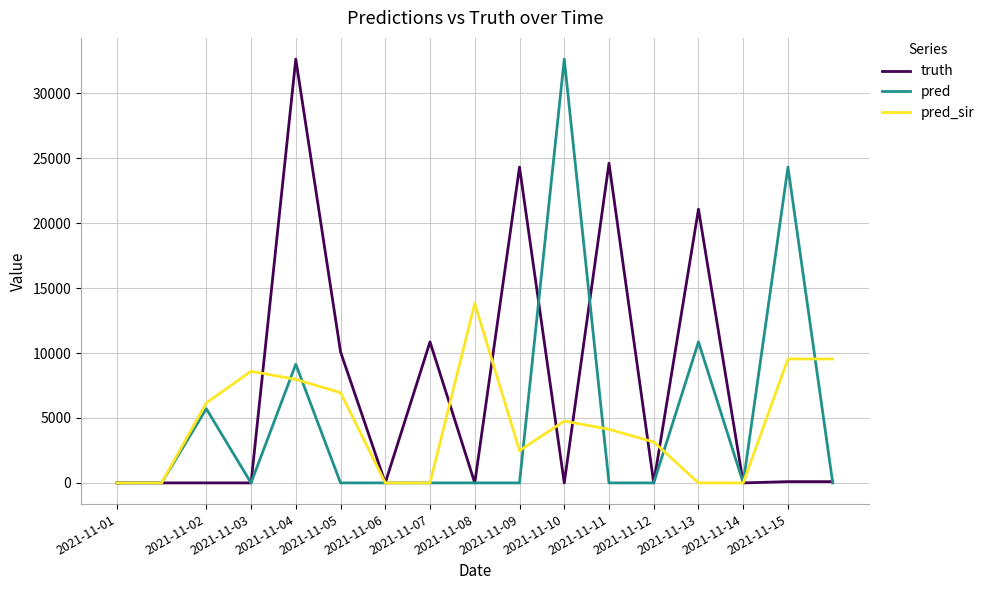

What is the maximum value for pred?

32629